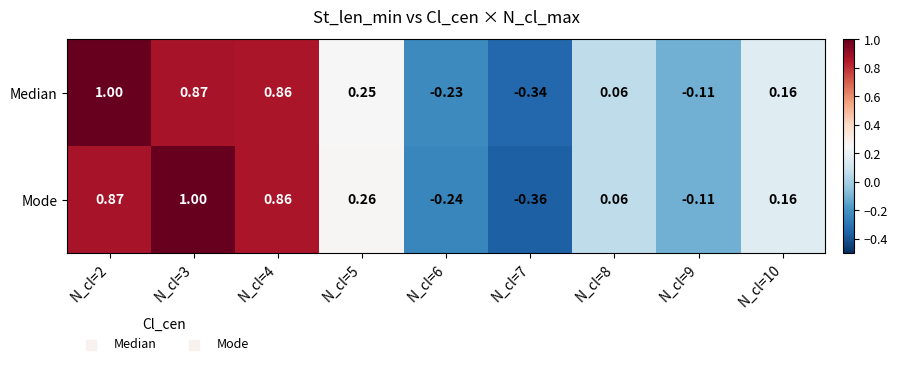

Which series has the largest total across all categories?

Median